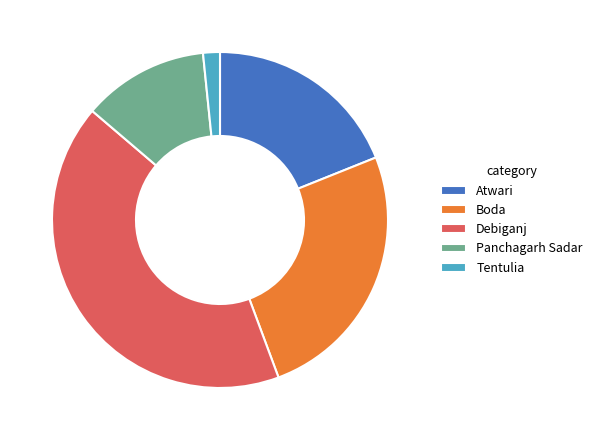

Does Boda account for over 50% of the chart?

No